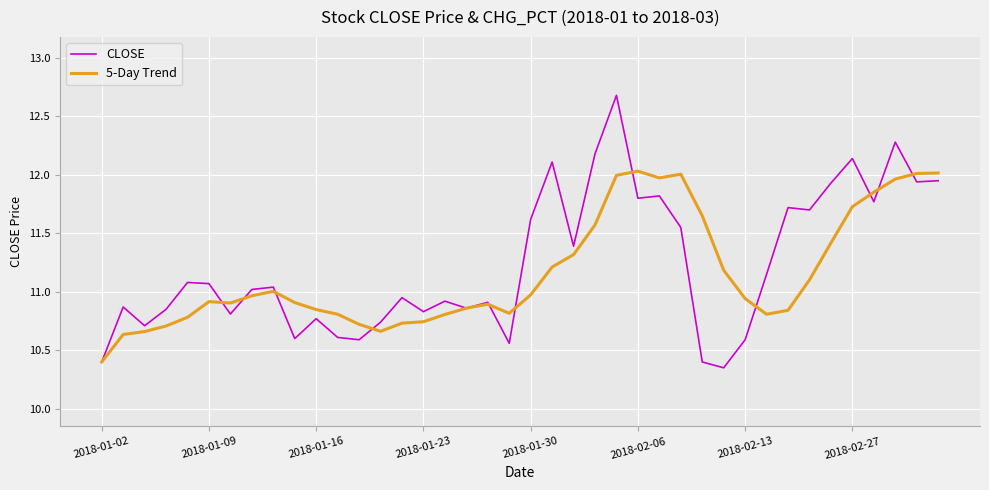

Which series has the largest range (max minus min)?

CLOSE